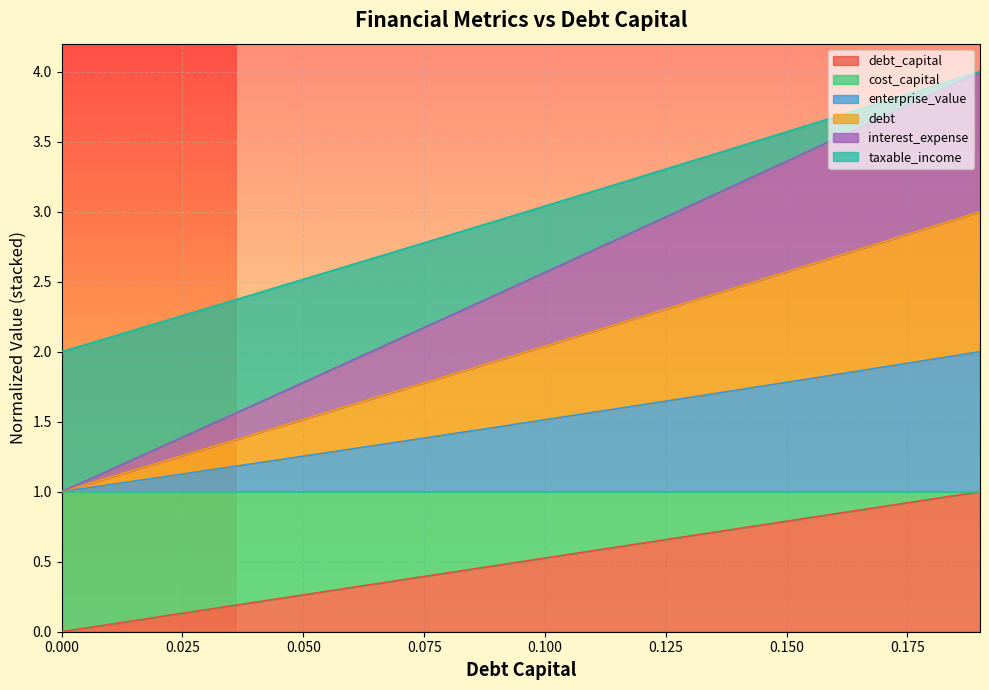

How many data points in interest_expense are less than 3?

10